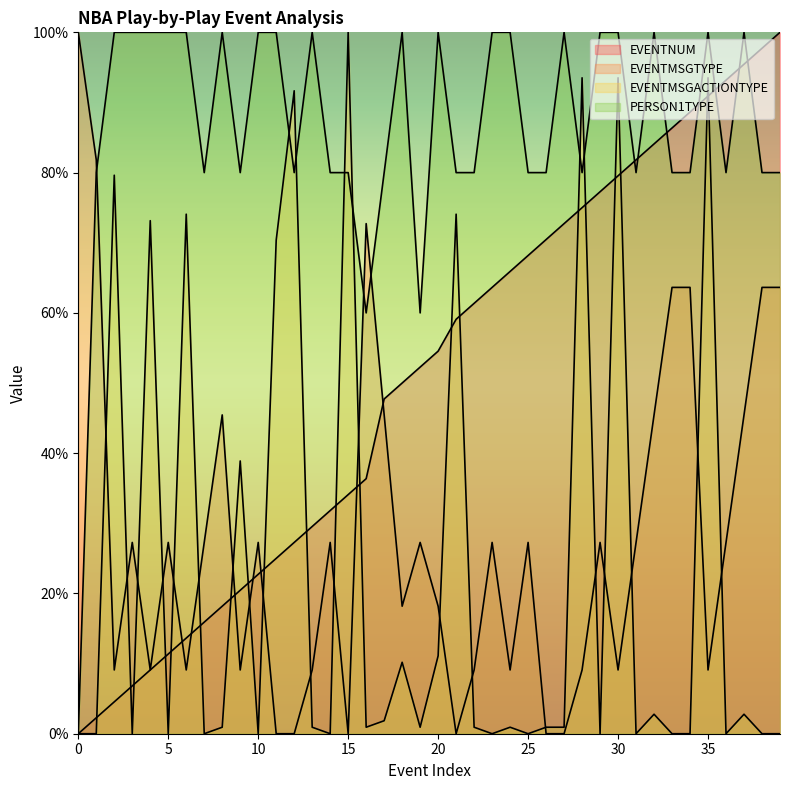

Count the number of categories in the chart.

40